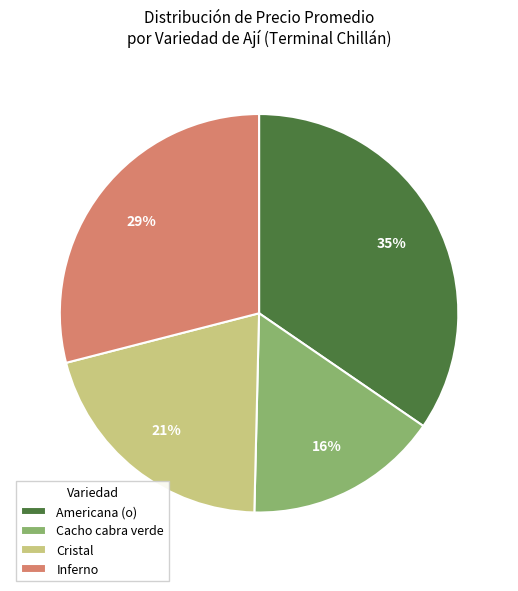

Does any single category account for the majority?

No